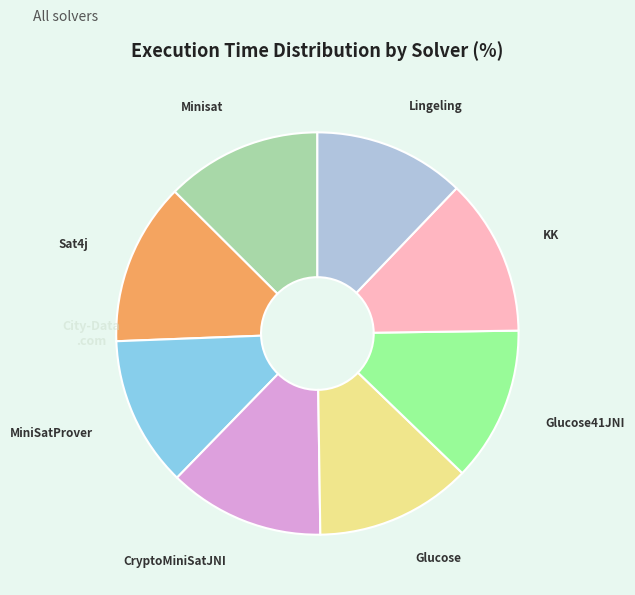

How many slices are in this pie chart?

8